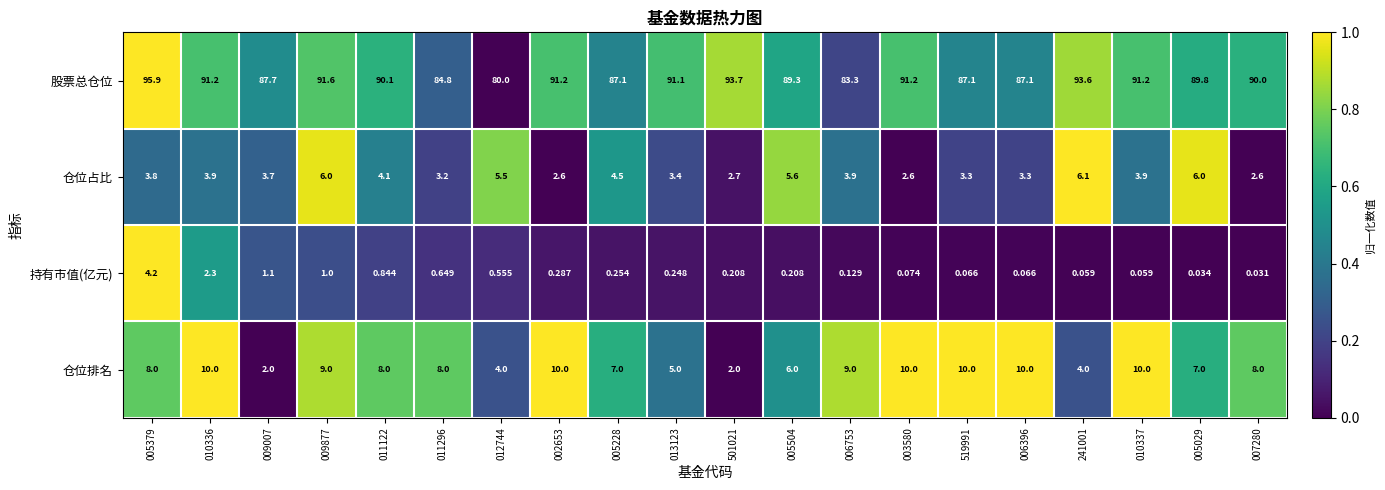

What is the total value across all series at 006396?

100.5